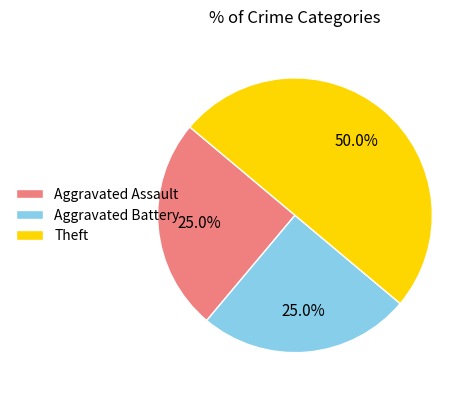

What is the largest slice in the pie chart?

Theft